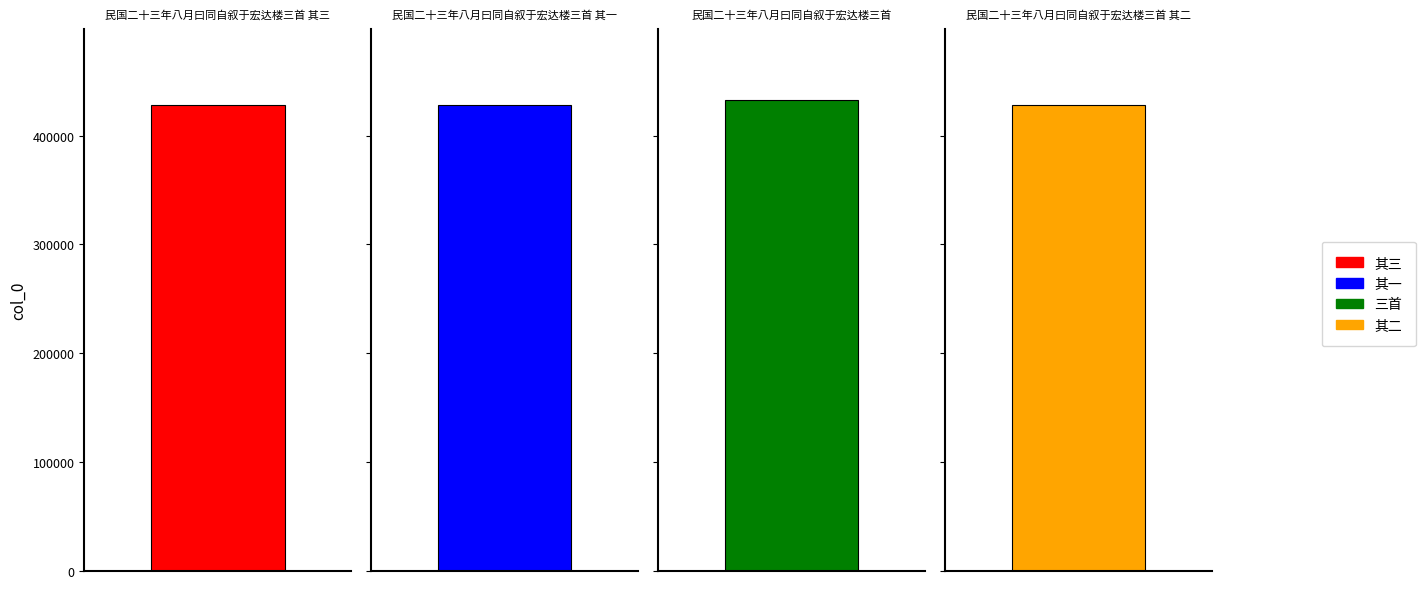

What is the change in value from 民国二十三年八月曰同自叙于宏达楼三首 其三 to 民国二十三年八月曰同自叙于宏达楼三首 其一?

-2